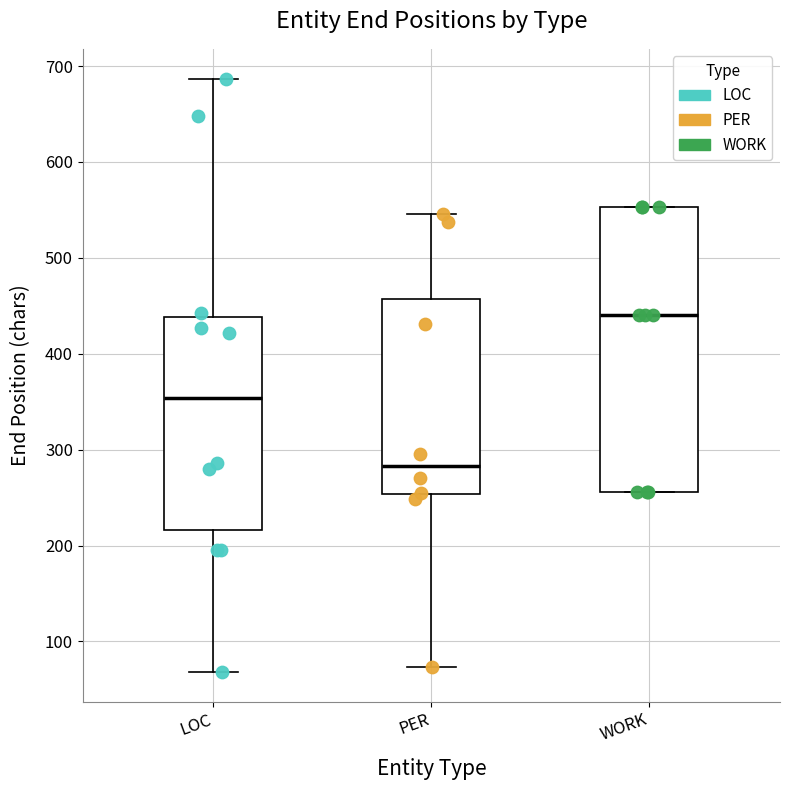

Which box has the lowest median line?

PER